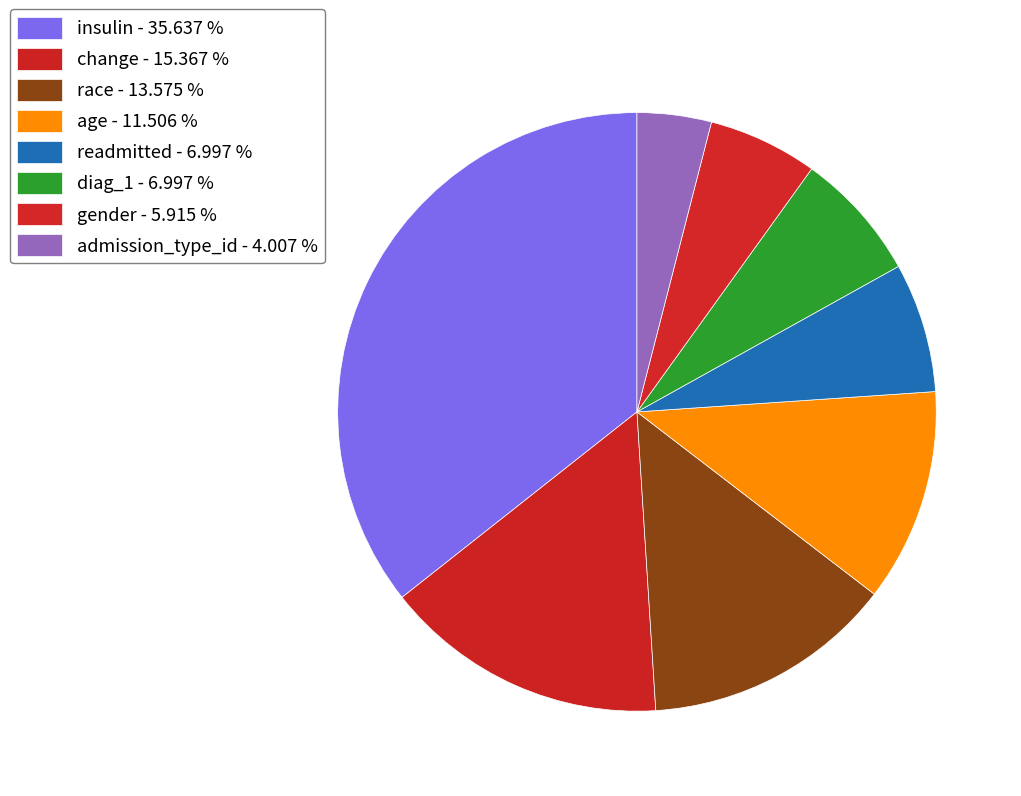

How many segments does this pie chart have?

8